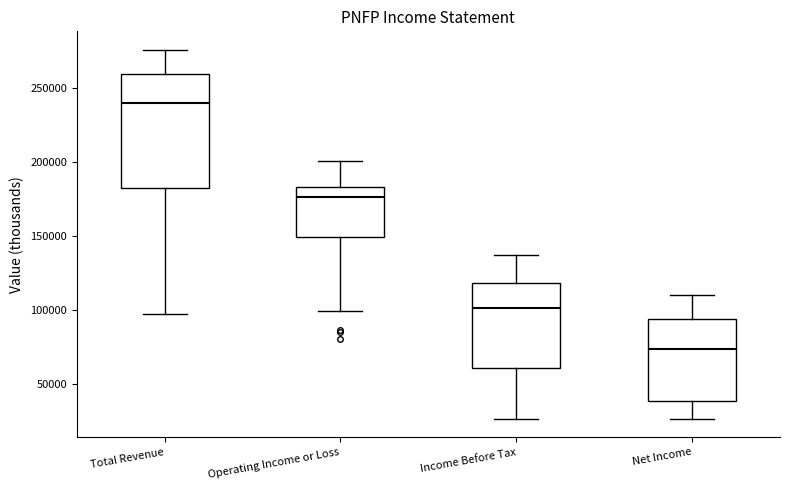

Where is the lower edge of the box for Operating Income or Loss on the y-axis? The values are not printed on the chart, so give them approximately, as read against the axis.

150000